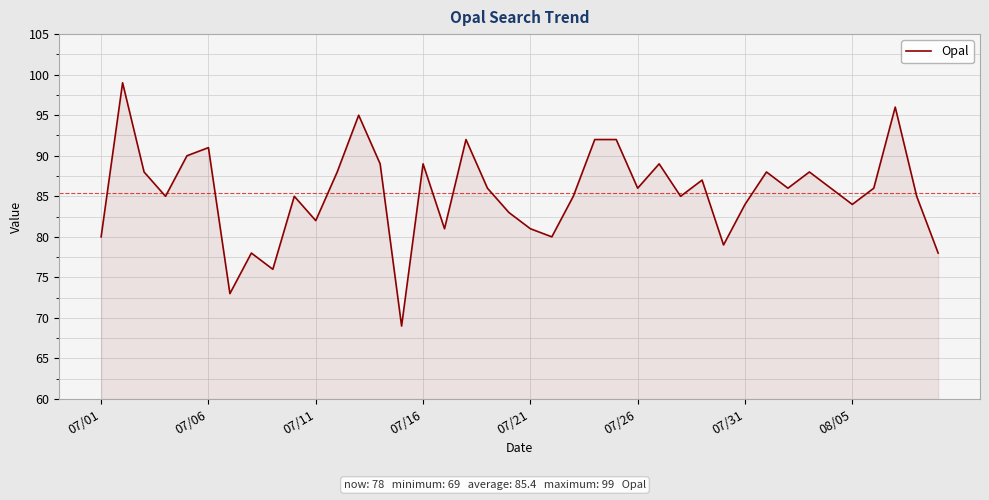

What is the greatest value displayed?

99